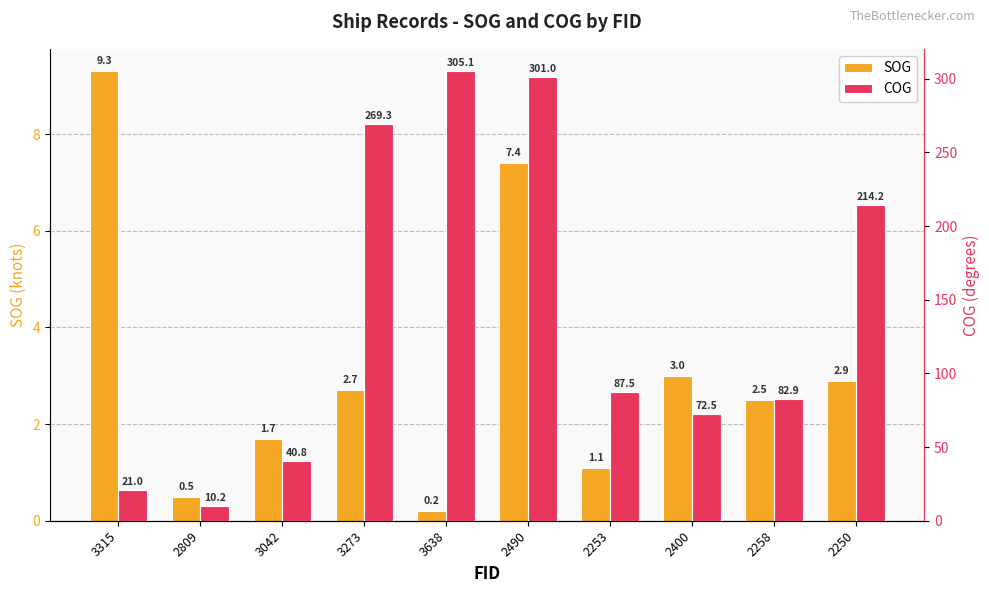

The SOG series shows 12.1 at 2490. True or false?

False